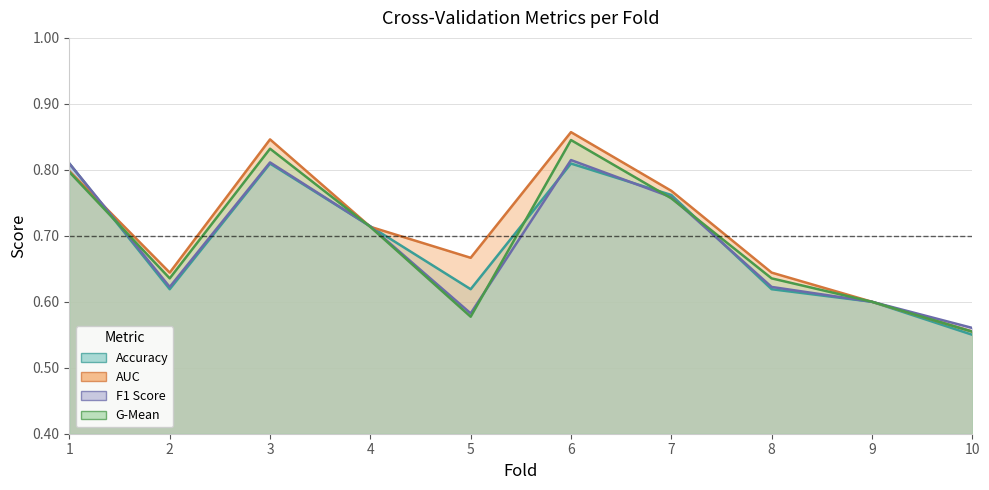

Reading left to right, what are all the values shown in this chart?

accuracy: 1=0.8	2=0.6	3=0.8	4=0.7	5=0.6	6=0.8	7=0.8	8=0.6	9=0.6	10=0.6
auc: 1=0.8	2=0.6	3=0.8	4=0.7	5=0.7	6=0.9	7=0.8	8=0.6	9=0.6	10=0.6
f1_score: 1=0.8	2=0.6	3=0.8	4=0.7	5=0.6	6=0.8	7=0.8	8=0.6	9=0.6	10=0.6
g_mean: 1=0.8	2=0.6	3=0.8	4=0.7	5=0.6	6=0.8	7=0.8	8=0.6	9=0.6	10=0.6